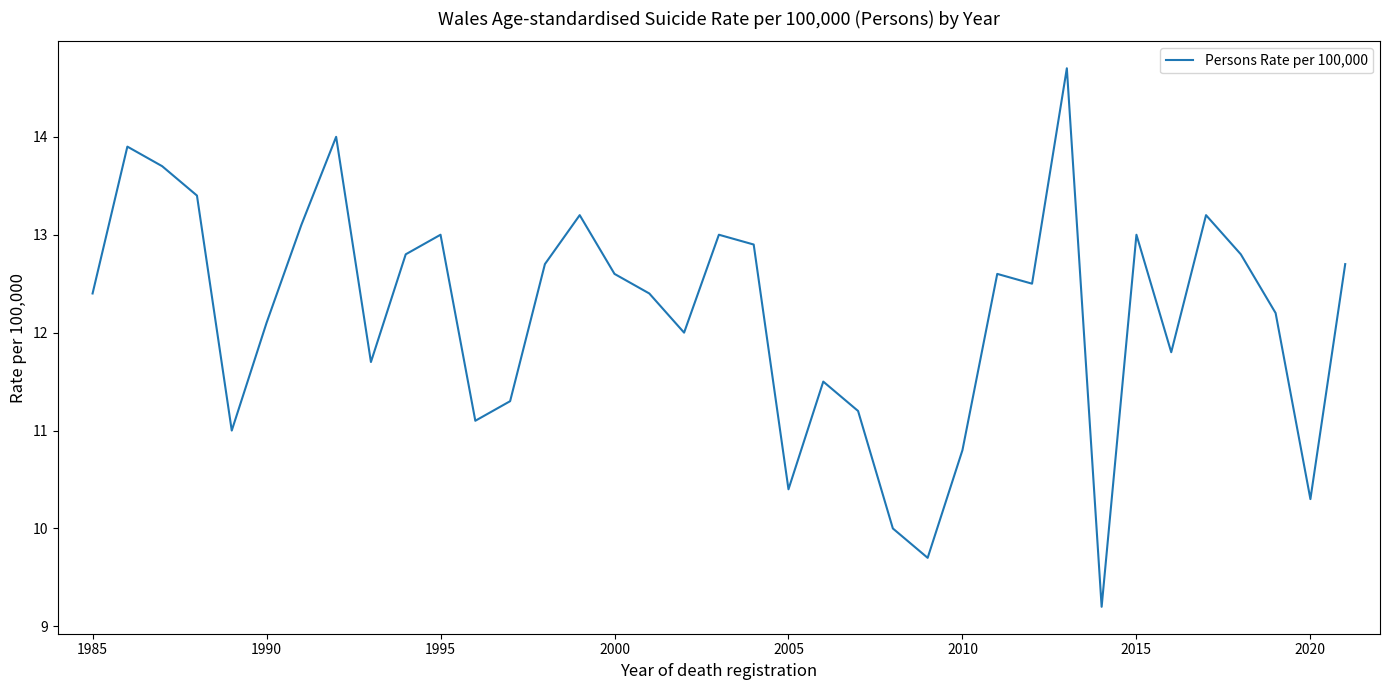

What is the difference between the maximum and second lowest values?

5.0